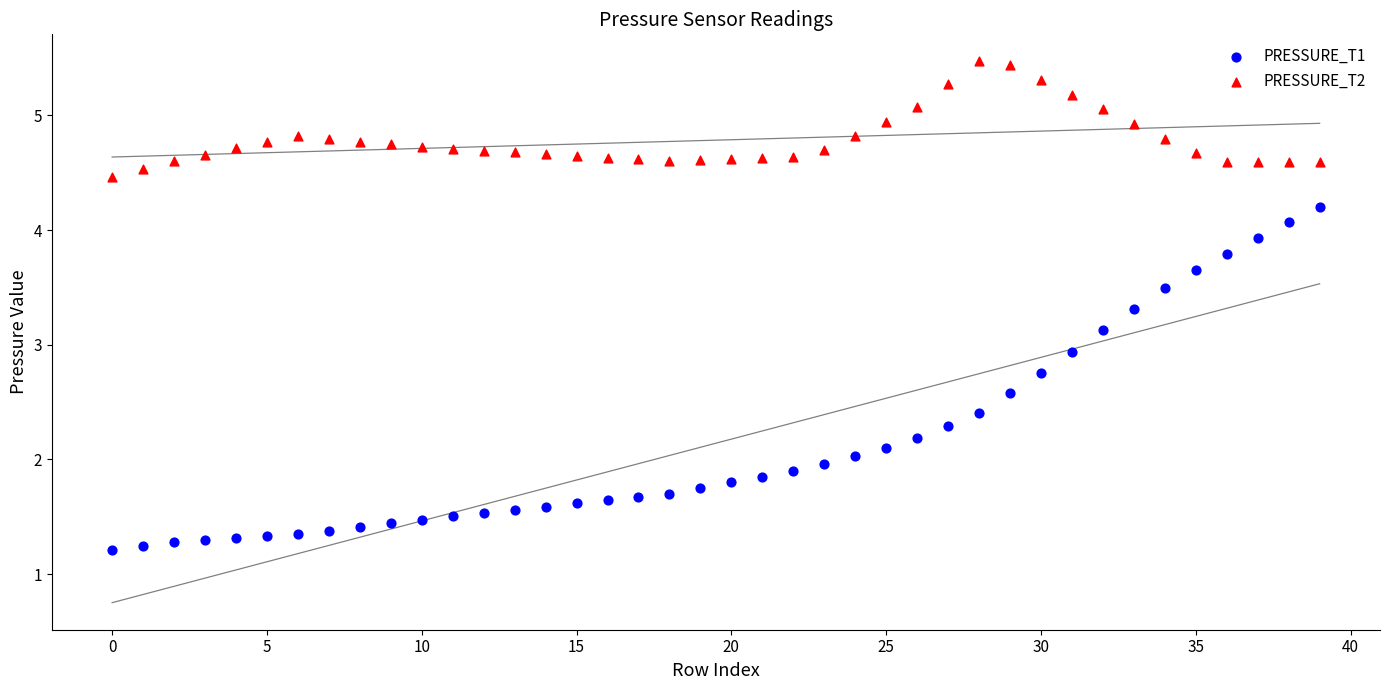

Across all data points, what is the range of Y values (max minus min)?

4.3